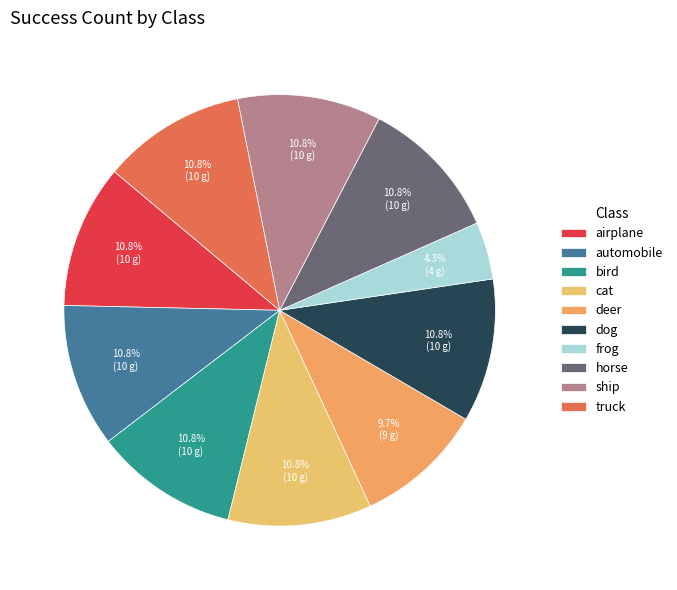

The truck slice represents 25% of the pie. True or false?

False